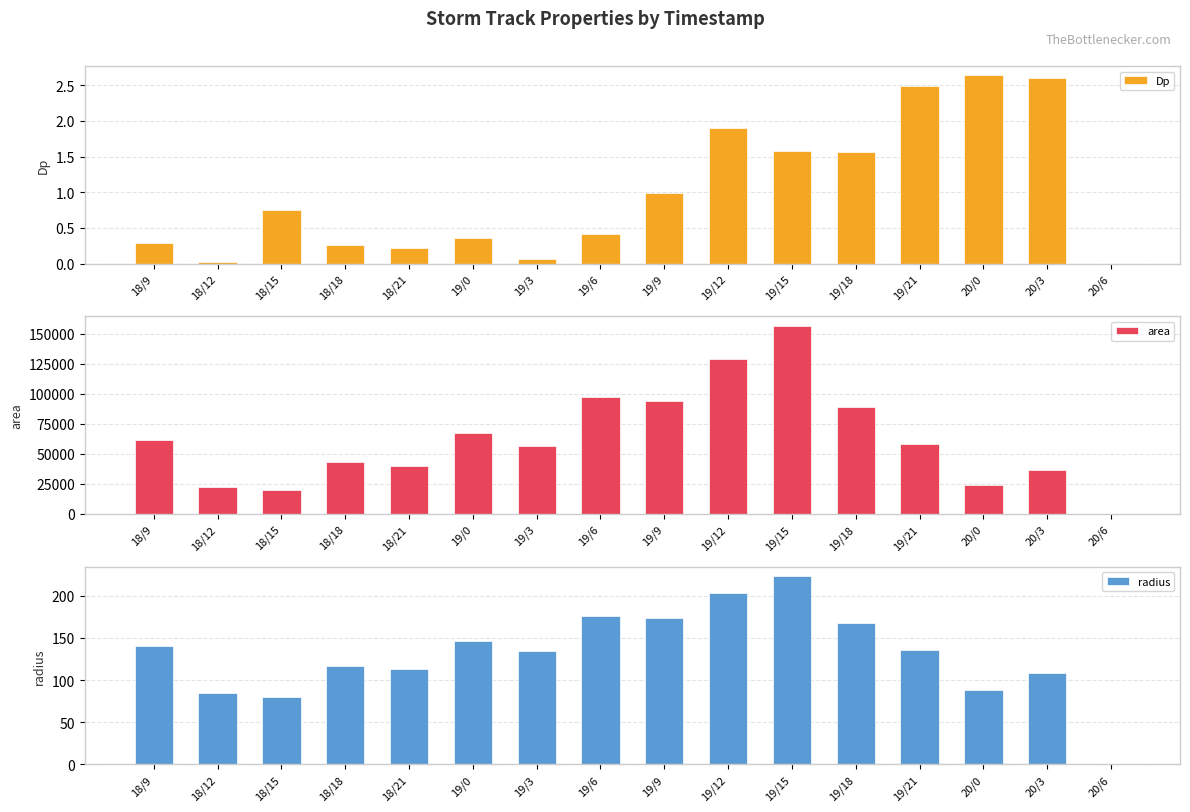

Reading left to right, list all the values displayed in this chart.

Dp: 18/9=0.3	18/12=0.0	18/15=0.7	18/18=0.3	18/21=0.2	19/0=0.4	19/3=0.1	19/6=0.4	19/9=1.0	19/12=1.9	19/15=1.6	19/18=1.6	19/21=2.5	20/0=2.6	20/3=2.6	20/6=0.0
area: 18/9=61875.0	18/12=22500.0	18/15=20000.0	18/18=43125.0	18/21=40000.0	19/0=67500.0	19/3=56875.0	19/6=97500.0	19/9=94375.0	19/12=129375.0	19/15=156875.0	19/18=88750.0	19/21=58125.0	20/0=24375.0	20/3=36875.0	20/6=0.0
radius: 18/9=140.3	18/12=84.6	18/15=79.8	18/18=117.2	18/21=112.8	19/0=146.6	19/3=134.6	19/6=176.2	19/9=173.3	19/12=202.9	19/15=223.5	19/18=168.1	19/21=136.0	20/0=88.1	20/3=108.3	20/6=0.0